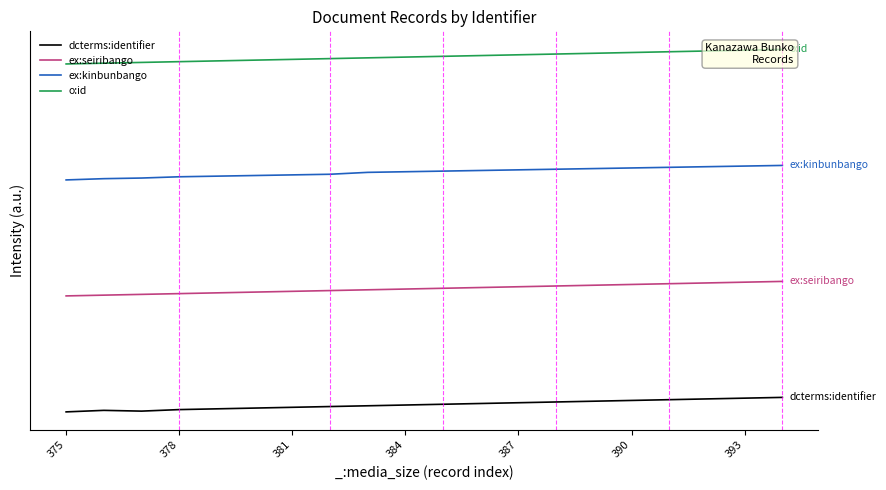

Does the chart have visible grid lines?

No